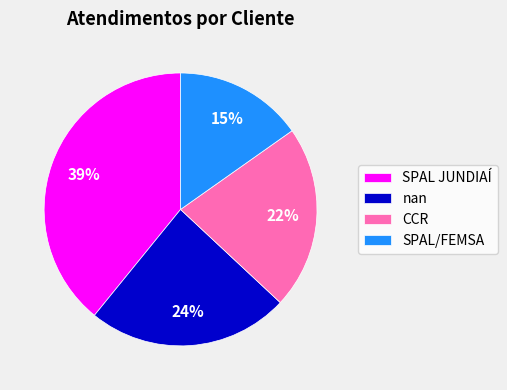

Is it true that SPAL JUNDIAÍ is 50% of the pie?

False